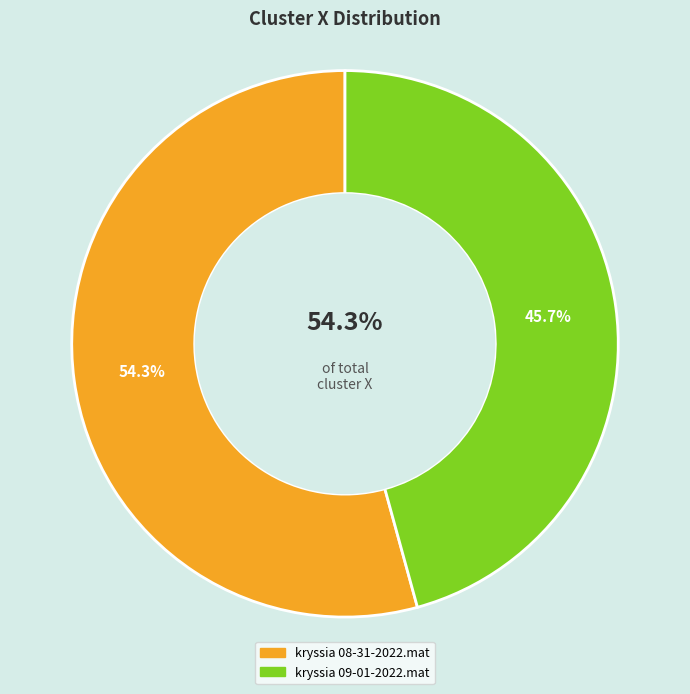

Which category has the smallest portion of the pie?

kryssia 09-01-2022.mat